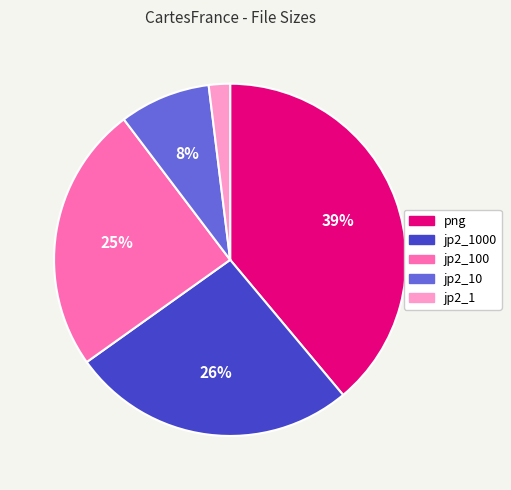

To the nearest percent, what is the difference between the largest and smallest slice percentages?

37%